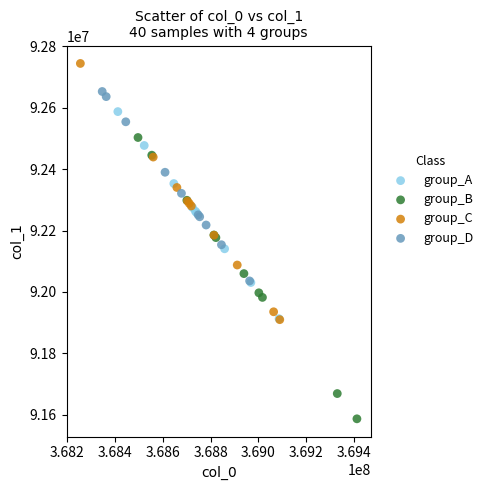

Which series has the widest spread of Y values?

group_B